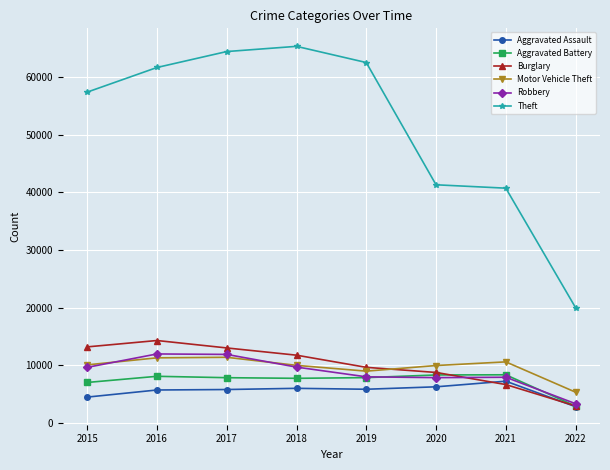

What is the value of the Aggravated Assault point at the 8th from the left?

2815